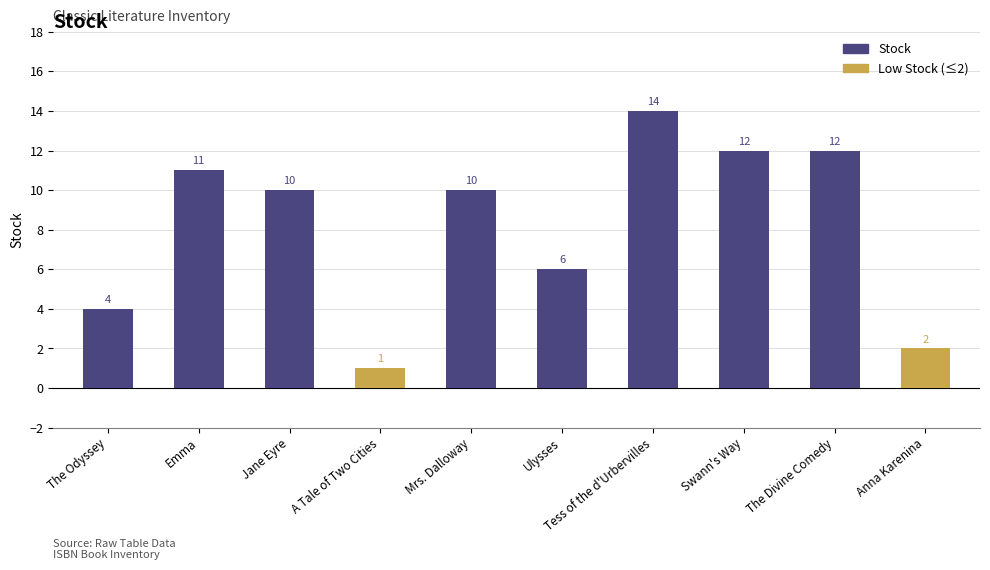

Read the value at The Divine Comedy, to the nearest 10.

10